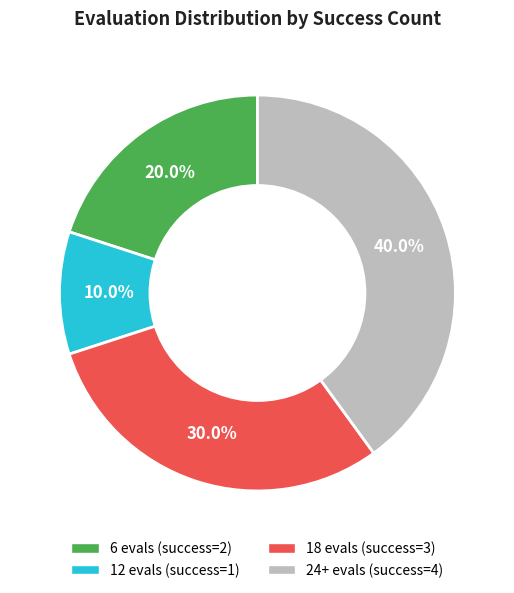

Between 12 evals (success=1) and 6 evals (success=2), which is larger?

6 evals (success=2)